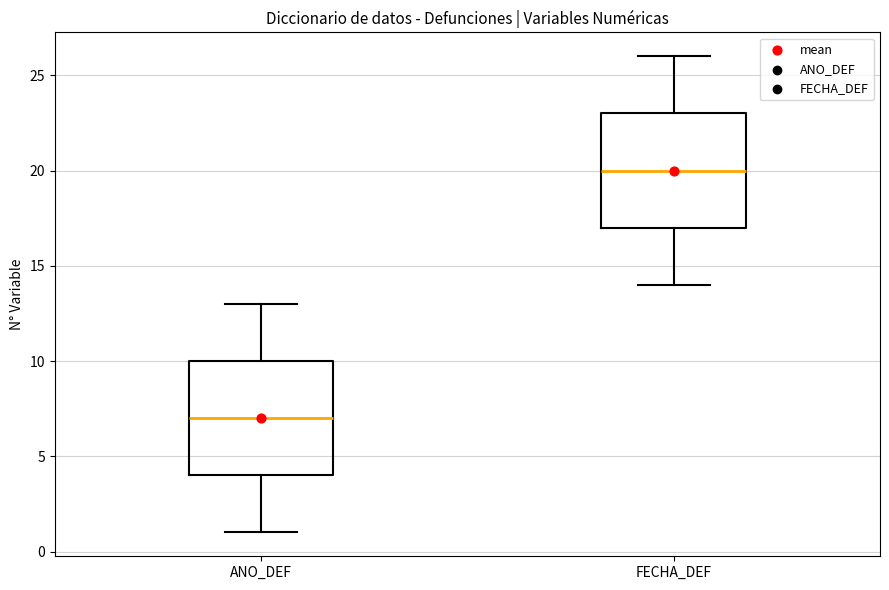

Reading left to right, transcribe this box plot: for each box, give where its median line is, the range the box spans, and where its two whiskers end, as read against the y-axis. The values are not printed on the chart, so give them approximately, as read against the axis.

ANO_DEF: median 7, box 4 to 10, whiskers 1 to 13
FECHA_DEF: median 20, box 17 to 23, whiskers 14 to 26